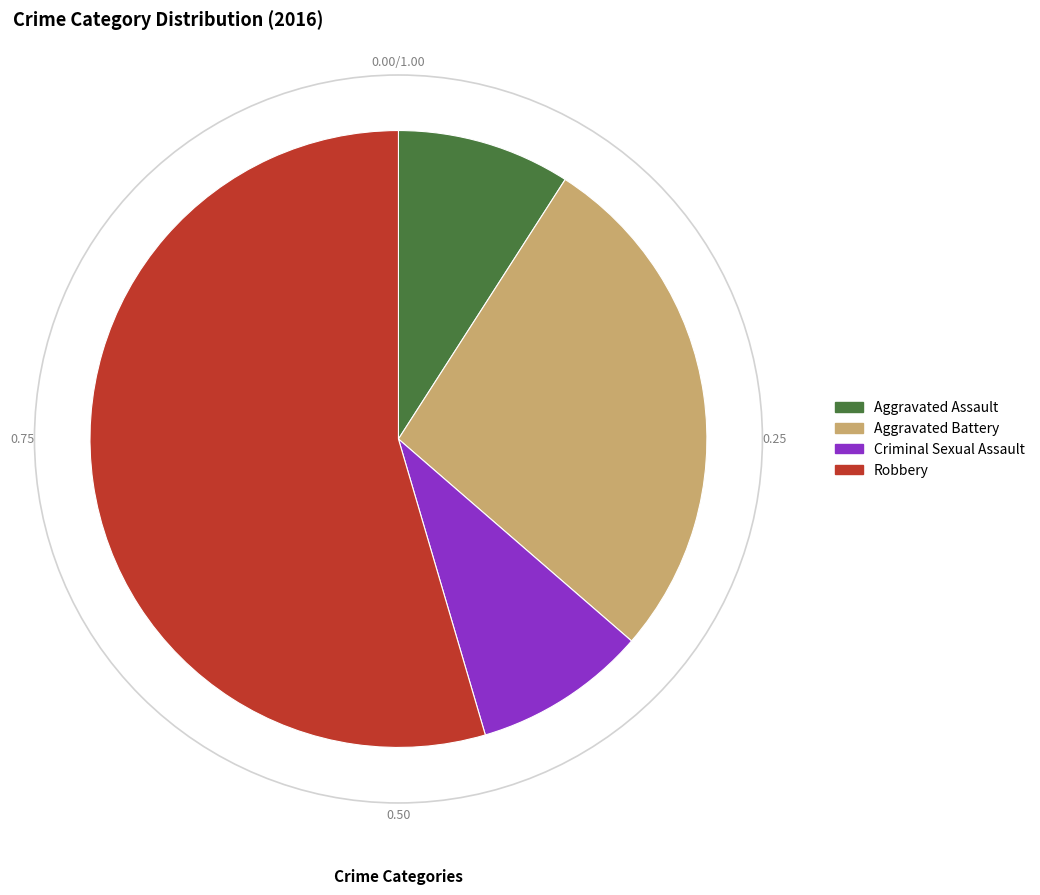

Count the number of slices in the pie.

4